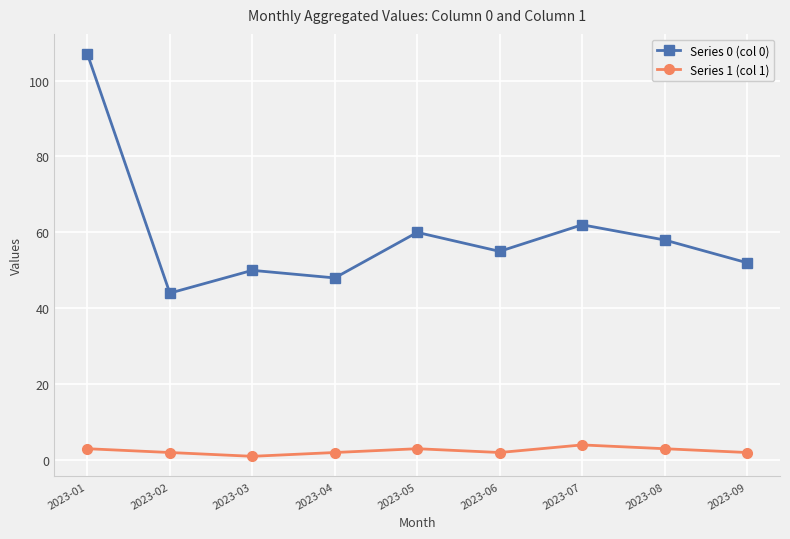

How many series are shown in this chart?

2